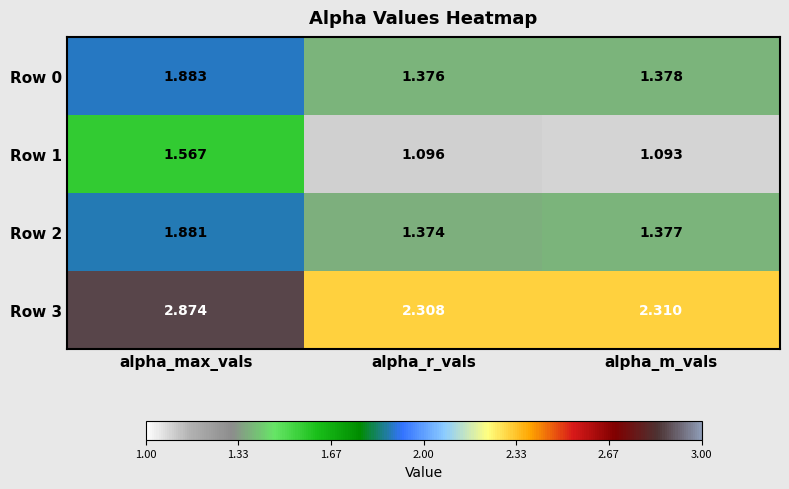

At which label is Row 2 closest to 1?

alpha_r_vals